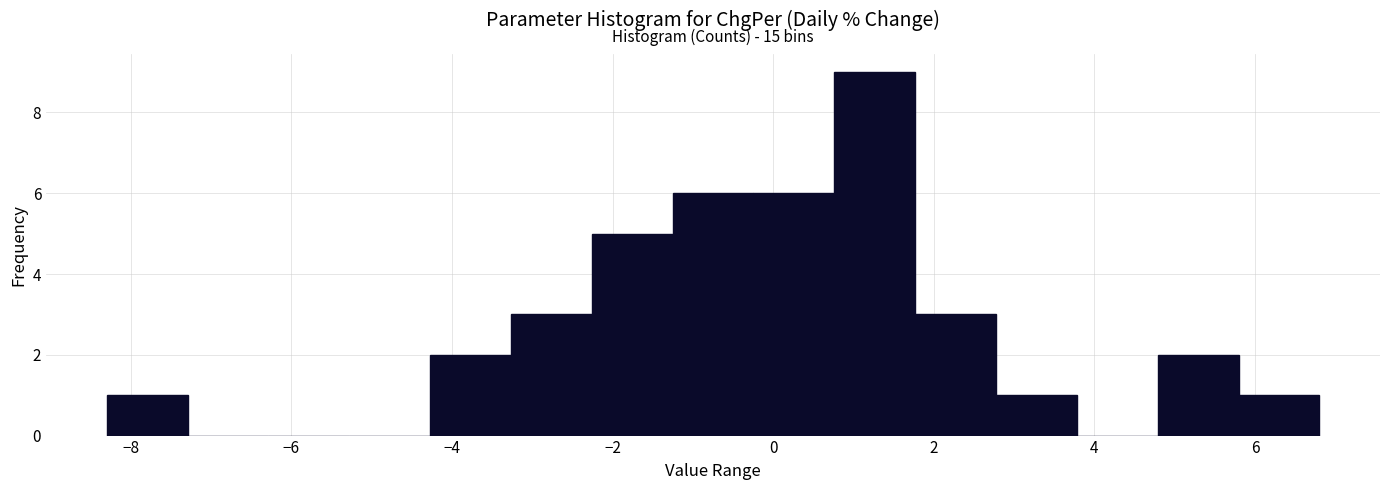

Over which range of the x-axis is the bar tallest?

0.8 to 1.8